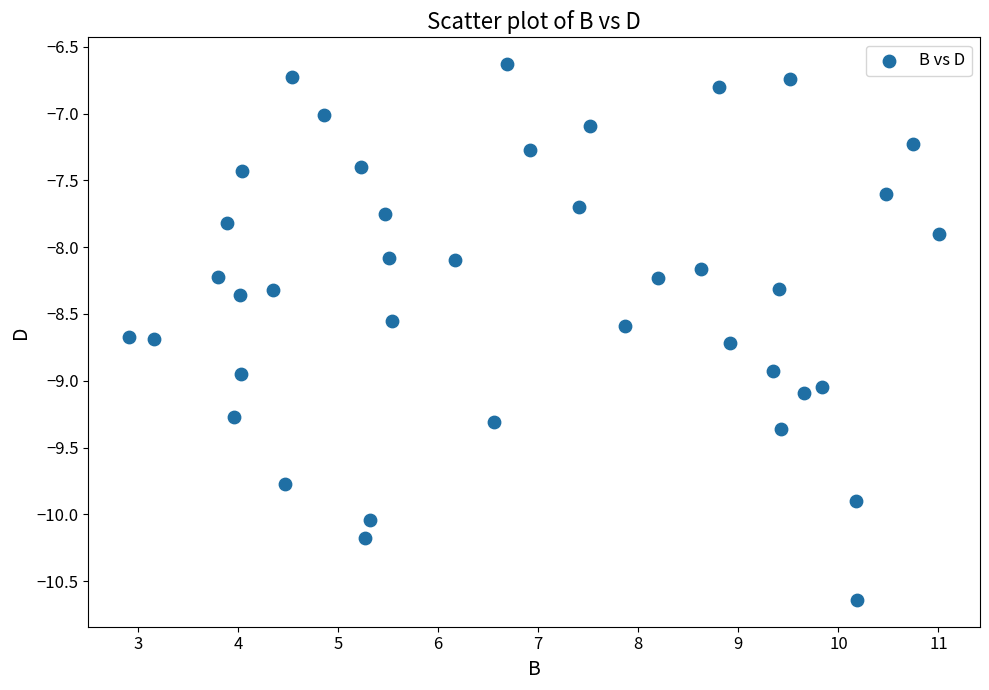

What is the range of Y values (max minus min)?

4.0